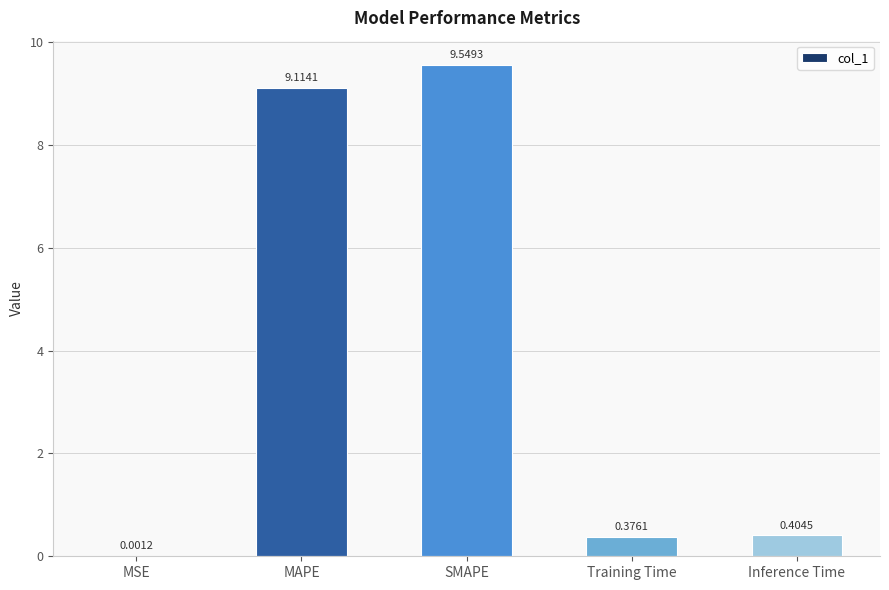

What is the average value?

3.9